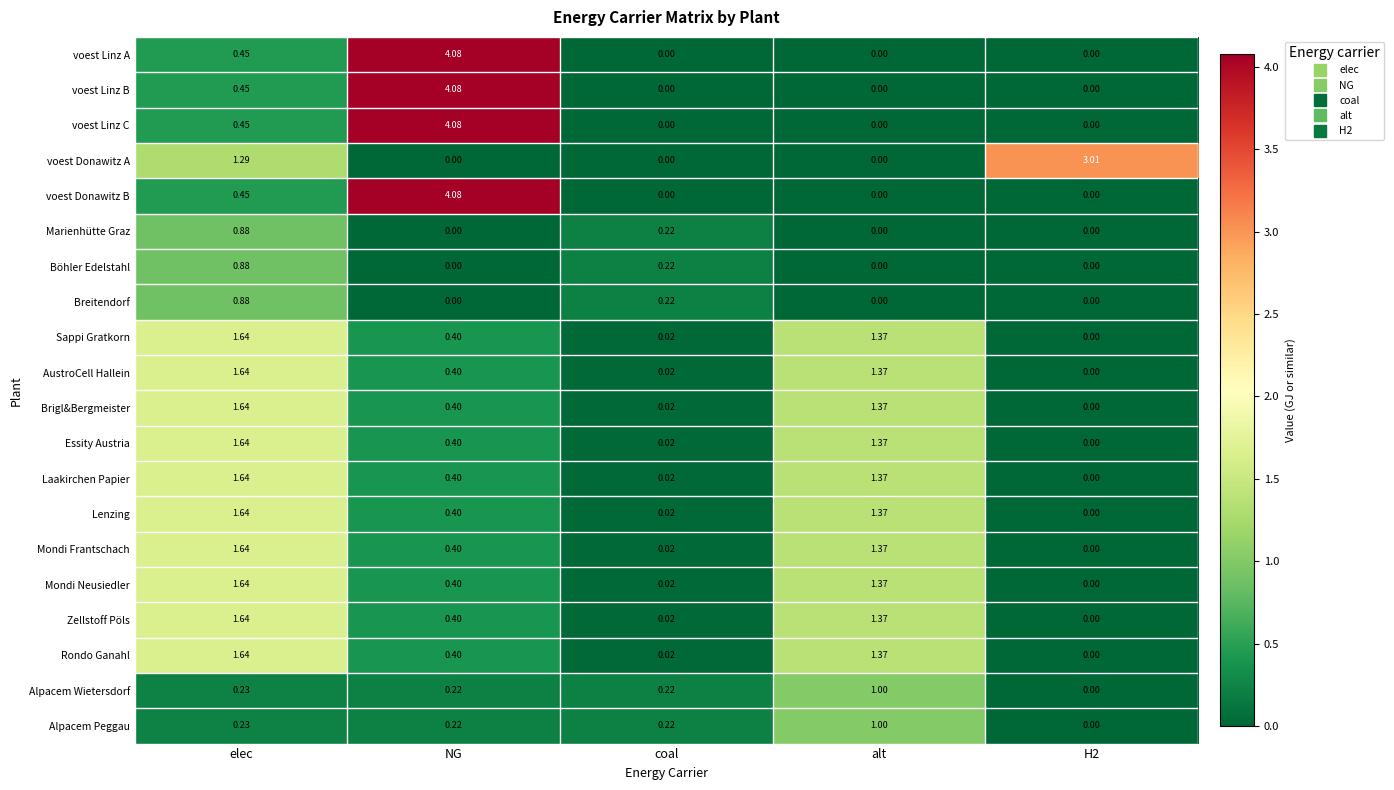

Where is voest Linz B nearest to the value 2?

elec